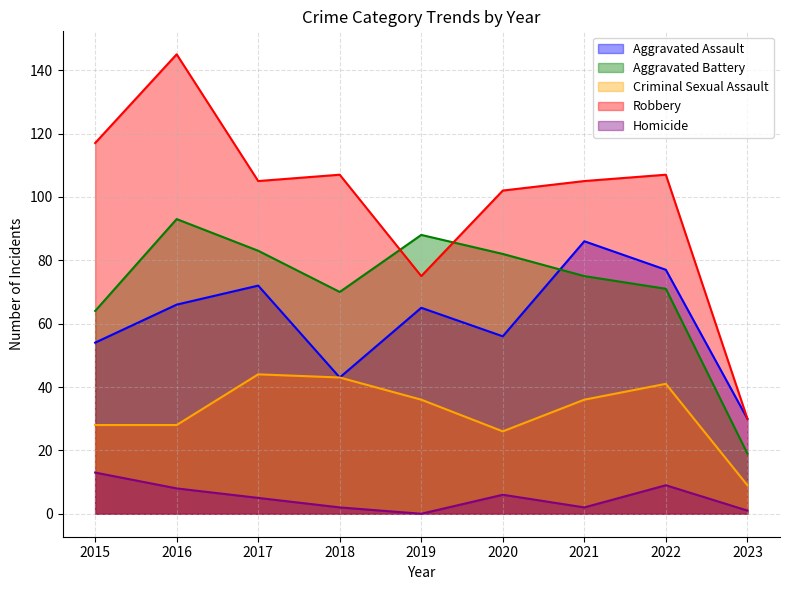

What is the total value across all series at 2022?

305